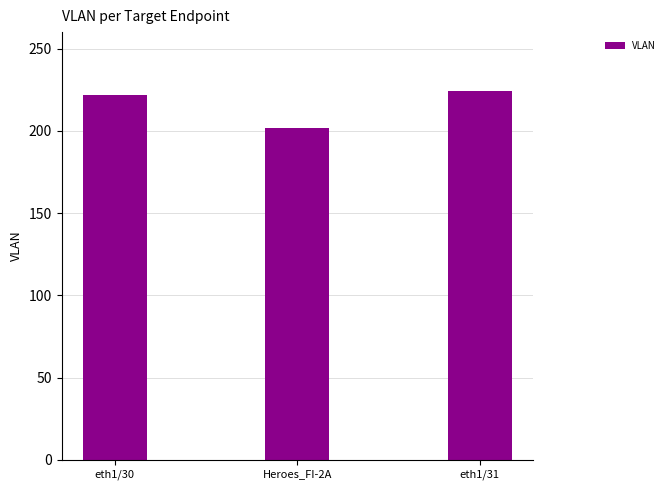

Which has a higher value, eth1/31 or Heroes_FI-2A?

eth1/31